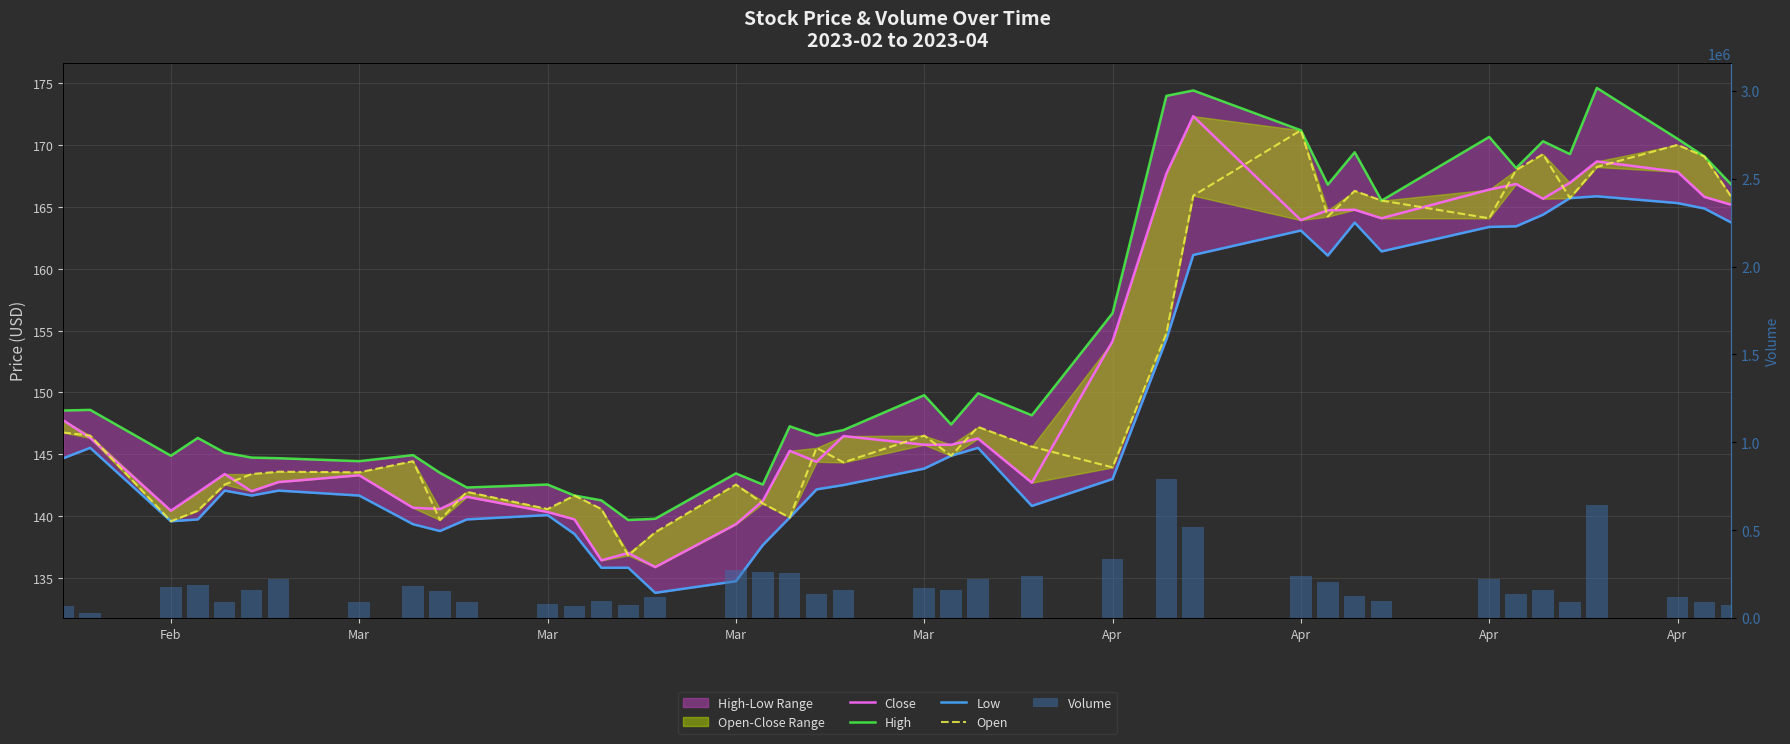

Reading left to right, what are all the values shown in this chart?

Close: 147.8	146.3	140.4	141.9	143.4	142.0	142.8	143.3	140.7	140.6	141.6	140.3	139.7	136.4	137.0	135.9	139.3	141.2	145.3	144.4	146.5	145.8	145.8	146.3	142.7	154.1	167.7	172.3	163.9	164.7	164.8	164.1	166.4	166.9	165.7	167.0	168.7	167.8	165.8	165.2
High: 148.5	148.6	144.9	146.3	145.1	144.7	144.7	144.4	144.9	143.5	142.3	142.6	141.7	141.3	139.7	139.8	143.4	142.6	147.3	146.5	147.0	149.8	147.4	149.9	148.2	156.4	174.0	174.4	171.2	166.8	169.4	165.5	170.7	168.2	170.3	169.3	174.6	170.5	169.1	166.8
Low: 144.7	145.5	139.6	139.7	142.1	141.7	142.1	141.7	139.3	138.8	139.7	140.1	138.6	135.8	135.8	133.8	134.7	137.7	139.9	142.2	142.5	143.8	144.9	145.5	140.8	143.0	154.3	161.1	163.1	161.1	163.7	161.4	163.4	163.4	164.4	165.7	165.9	165.3	164.9	163.7
Open: 146.8	146.5	139.6	140.4	142.6	143.4	143.6	143.5	144.4	139.7	142.0	140.6	141.7	140.6	136.8	138.7	142.6	141.0	139.9	145.5	144.3	146.5	144.9	147.2	145.6	143.9	154.8	165.9	171.2	164.2	166.3	165.5	164.1	168.0	169.3	165.7	168.2	170.0	169.1	165.8
Volume: 67172.0	29504.0	178844.0	189093.0	93261.0	162401.0	221730.0	92246.0	185248.0	151605.0	92049.0	81627.0	70654.0	99012.0	76042.0	122414.0	272001.0	260064.0	253820.0	135485.0	158737.0	169682.0	157519.0	223251.0	237881.0	333948.0	789810.0	517448.0	236889.0	206663.0	124021.0	97306.0	223709.0	135333.0	161928.0	89104.0	644763.0	118640.0	92314.0	75512.0